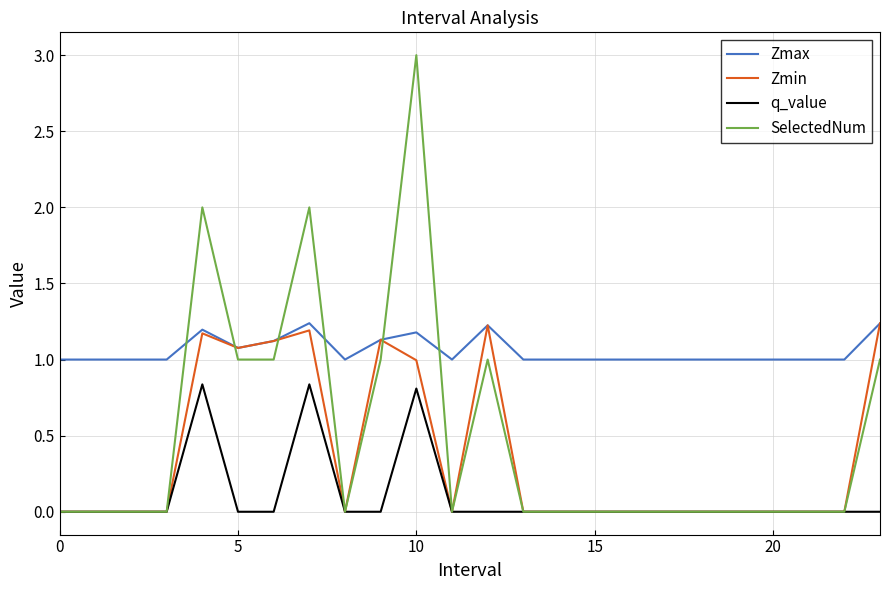

How many lines are shown in the chart?

4